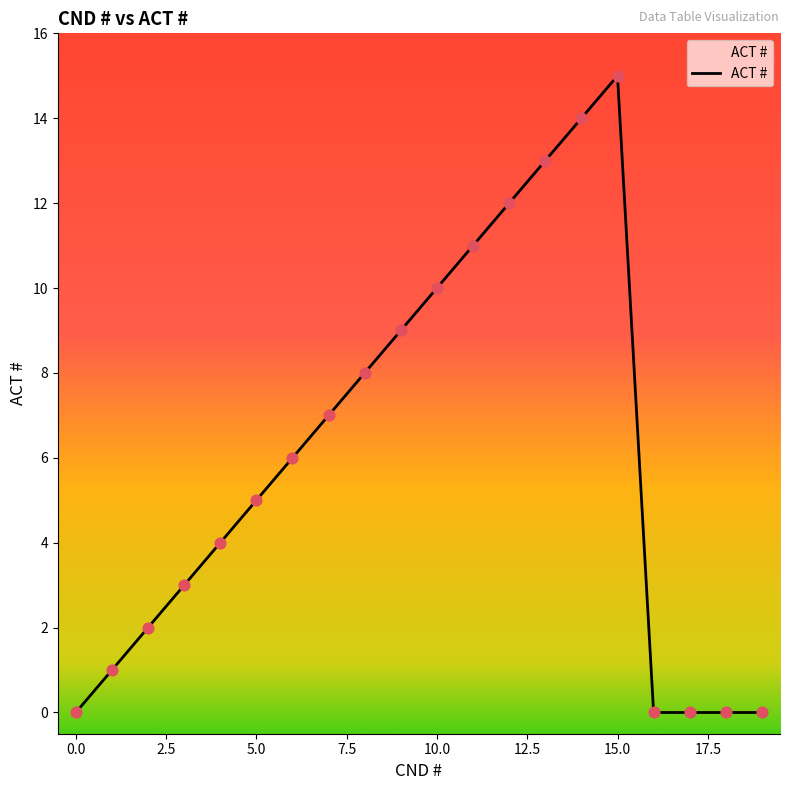

What is the maximum value shown in the chart?

15